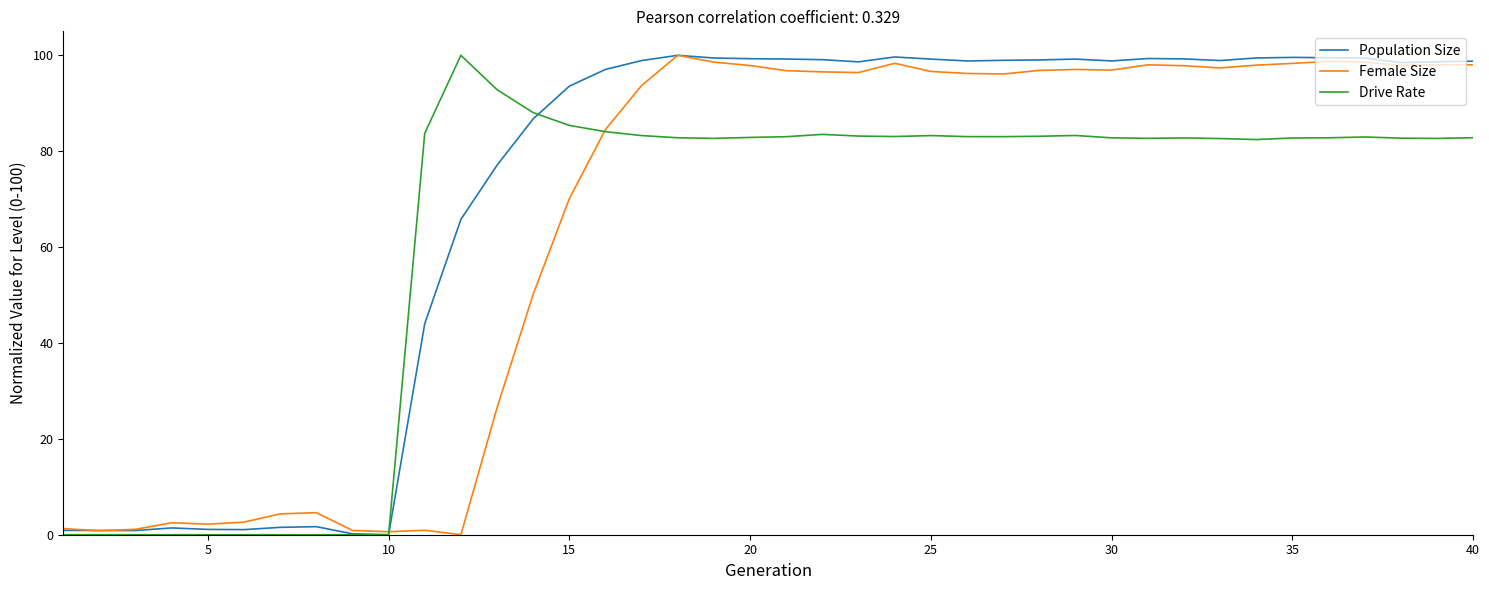

At how many categories does at least one series exceed 58?

30